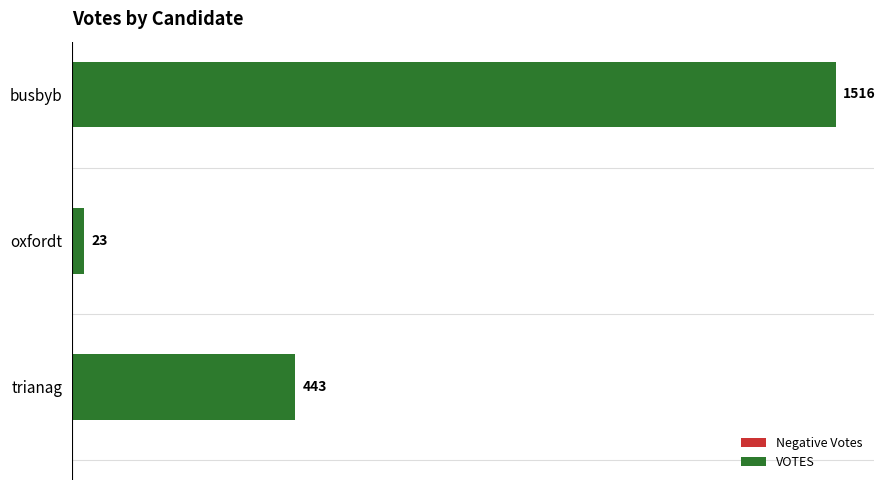

The value at busbyb is 1516. True or false?

True